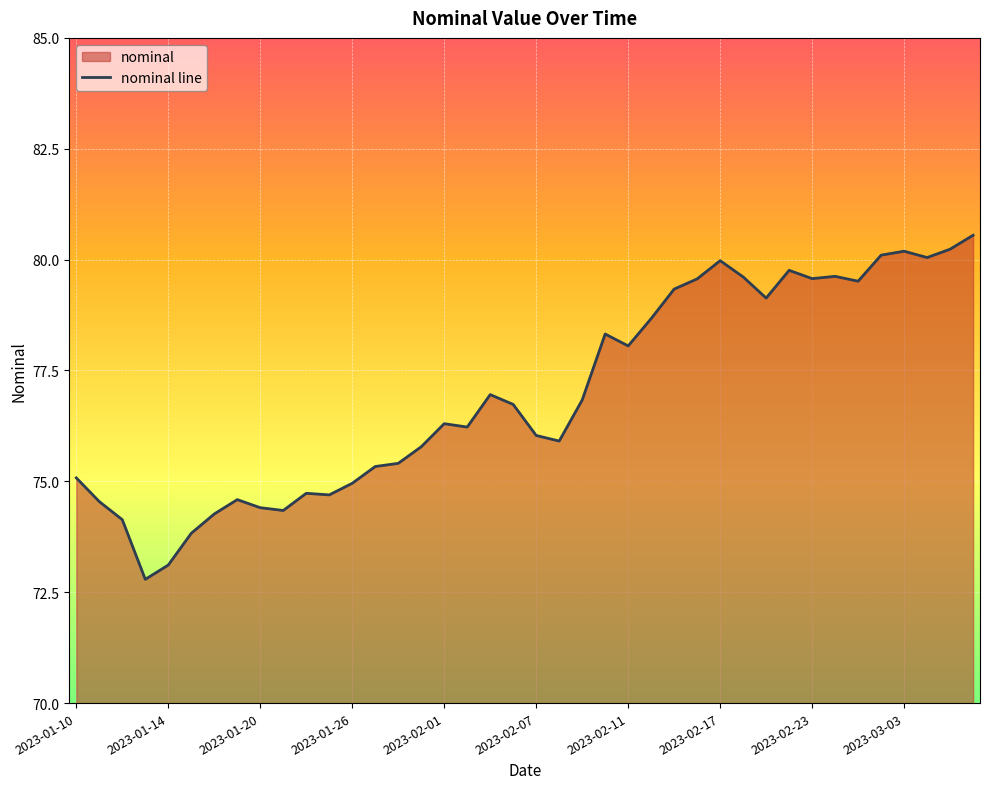

What is the sum of all values?

3079.2